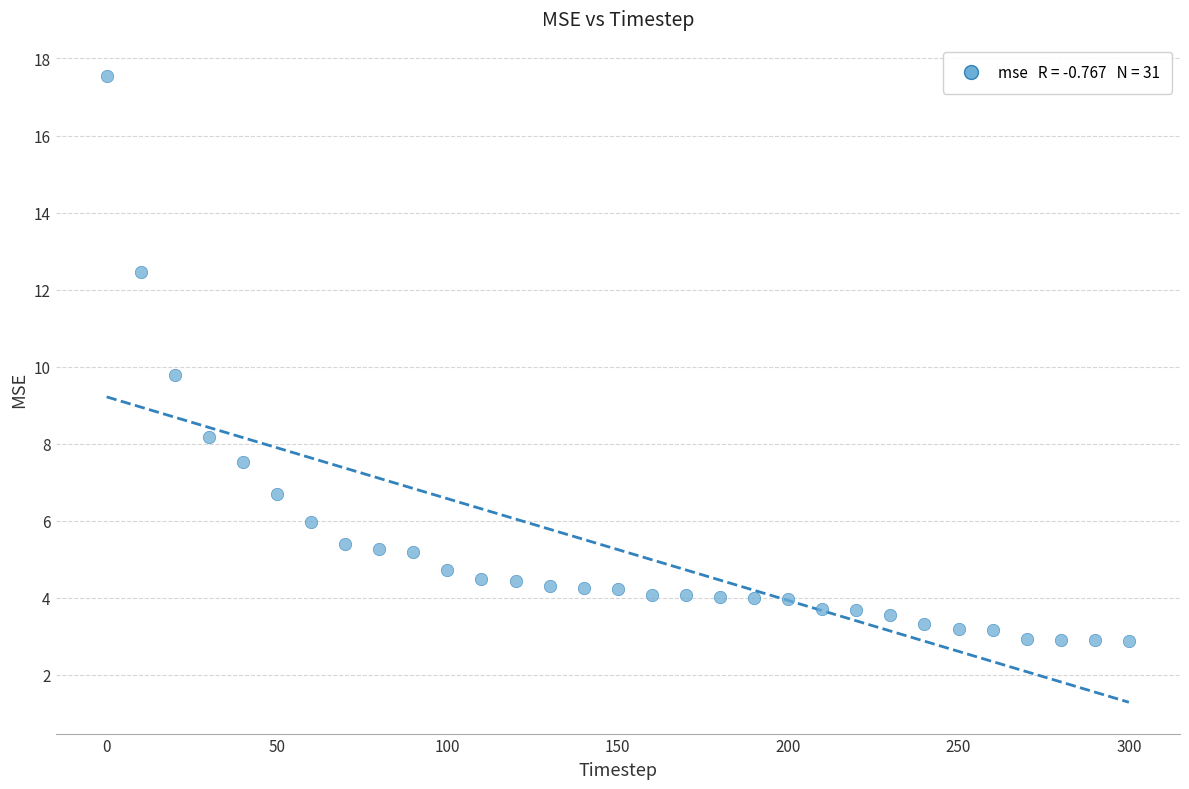

What is the range of X values (max minus min)?

300.0